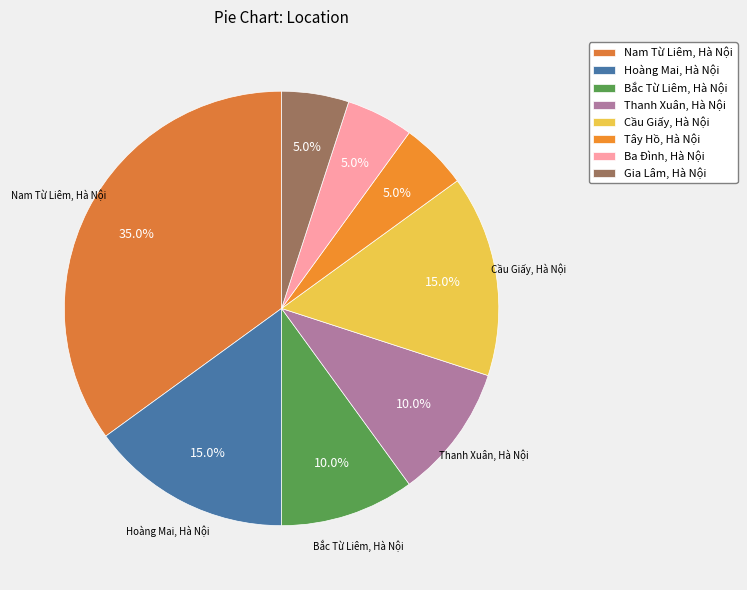

How much of the chart is everything except Hoàng Mai, Hà Nội?

85.0%